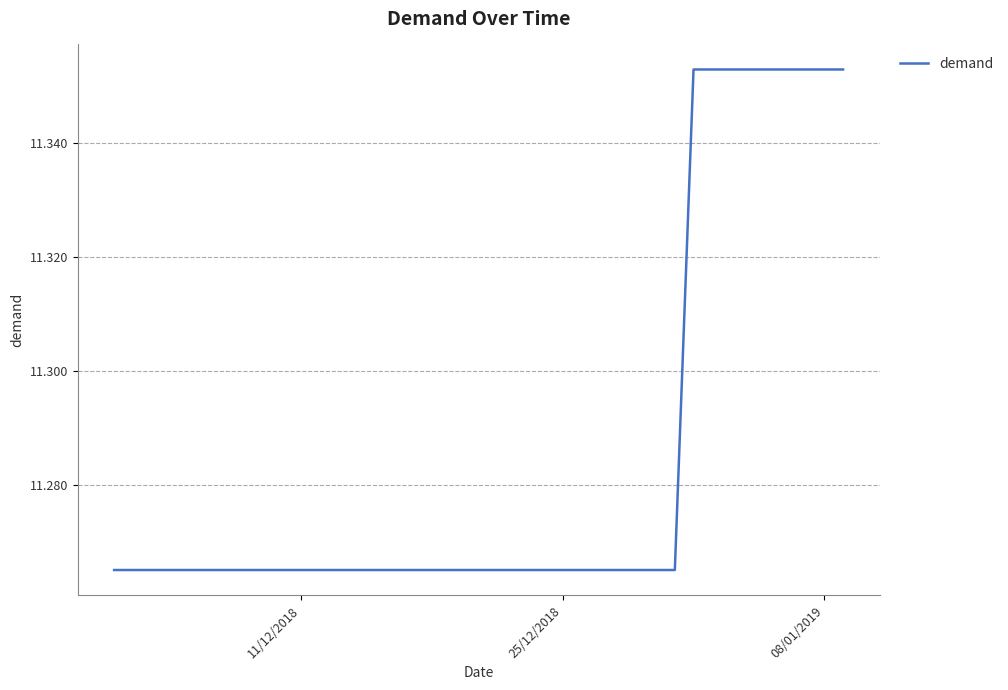

What is the difference between the second highest and second lowest values?

0.1